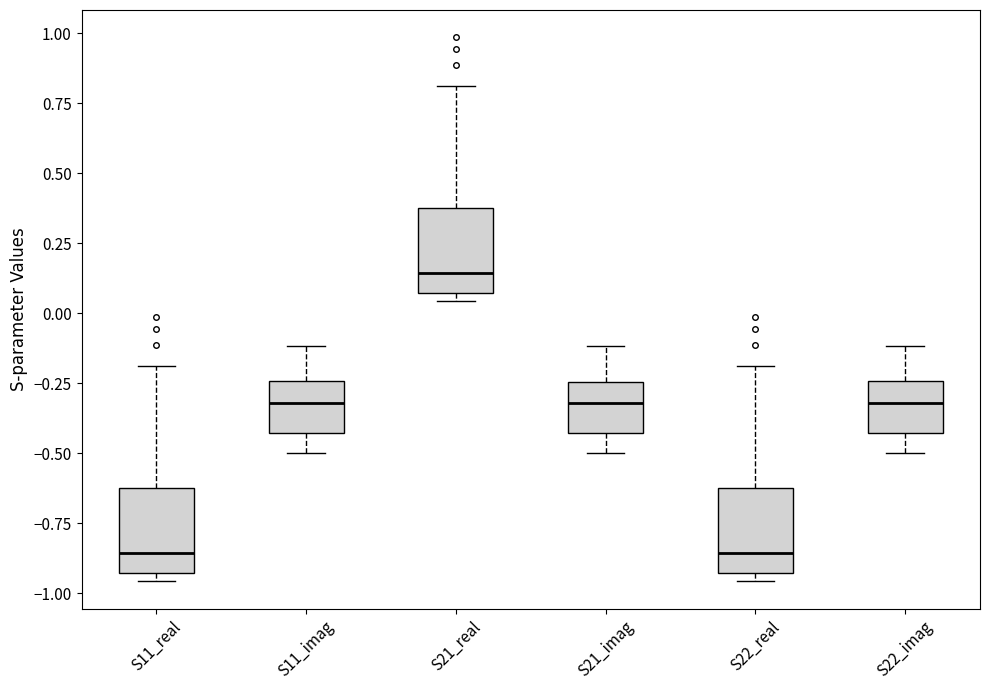

Reading left to right, read every box against the y-axis: the position of its median line, the range the box covers, and the ends of its whiskers. The values are not printed on the chart, so give them approximately, as read against the axis.

S11_real: median -0.85, box -0.95 to -0.60, whiskers -0.95 (just below the box's lower edge) to -0.20
S11_imag: median -0.30, box -0.45 to -0.25, whiskers -0.50 to -0.10
S21_real: median 0.15, box 0.05 to 0.40, whiskers 0.05 (just below the box's lower edge) to 0.80
S21_imag: median -0.30, box -0.45 to -0.25, whiskers -0.50 to -0.10
S22_real: median -0.85, box -0.95 to -0.60, whiskers -0.95 (just below the box's lower edge) to -0.20
S22_imag: median -0.30, box -0.45 to -0.25, whiskers -0.50 to -0.10